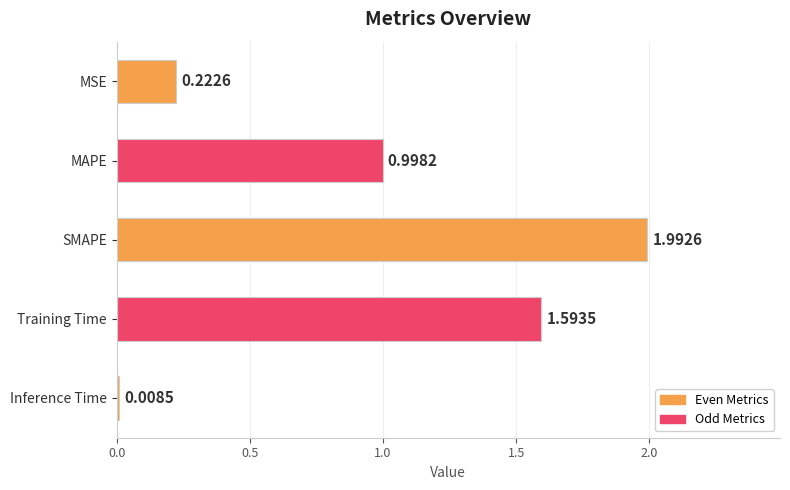

Rank the categories by value from lowest to highest.

Inference Time, MSE, MAPE, Training Time, SMAPE